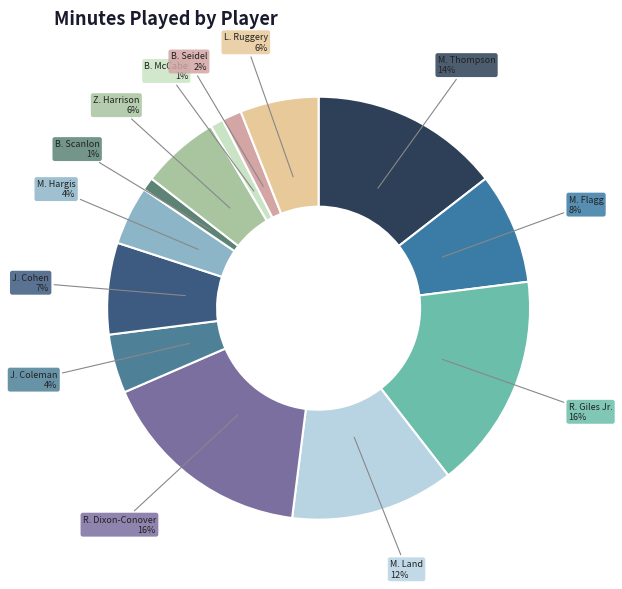

Do Z. Harrison and L. Ruggery together represent more than half of the pie?

No